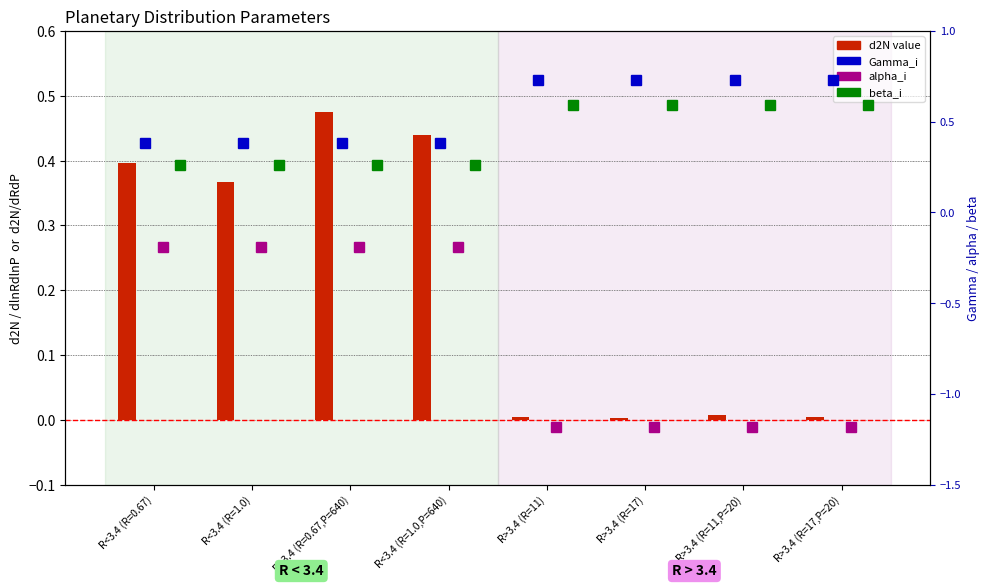

What is the average value of the alpha_i series?

-0.7